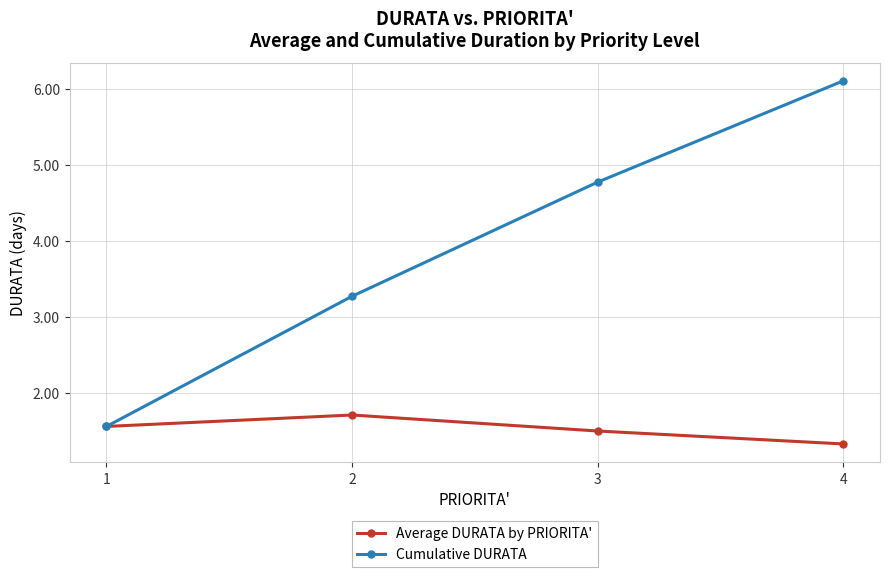

True or false: Cumulative DURATA has more than 2 interior local peaks.

False